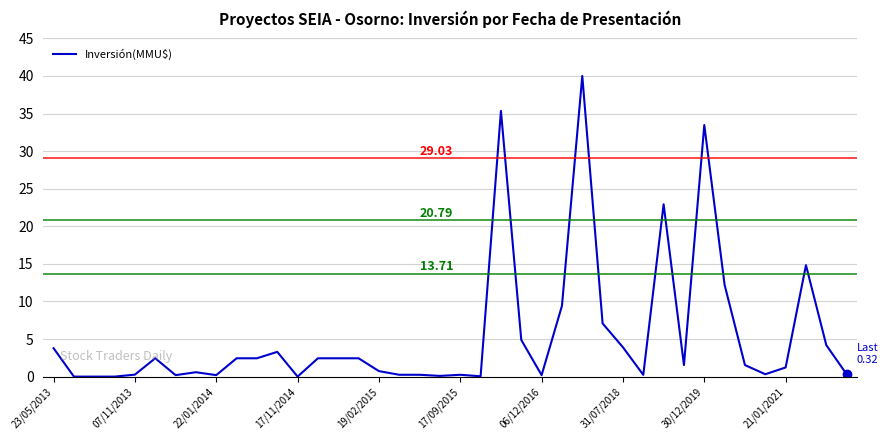

What is the difference between the maximum and minimum values?

40.0